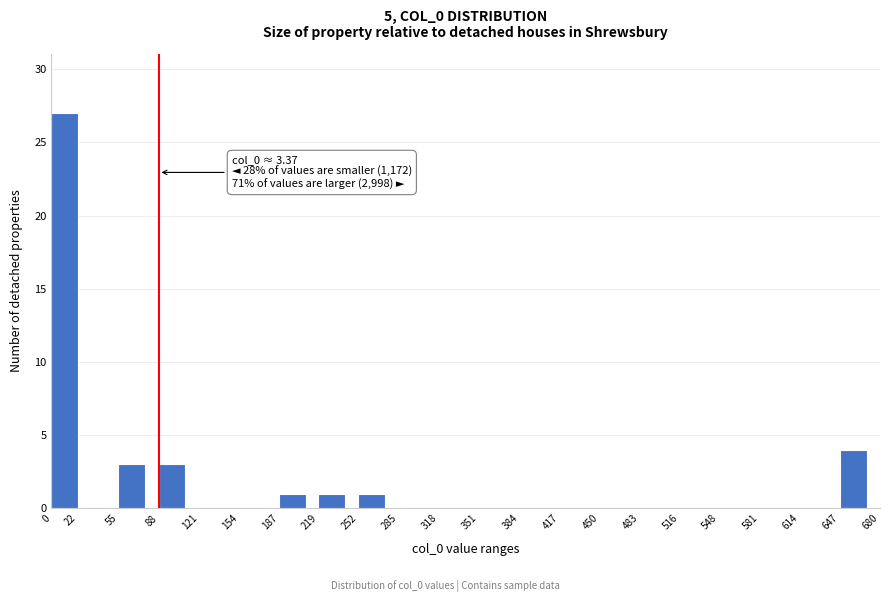

Over which range of the x-axis is the bar tallest?

0 to 22